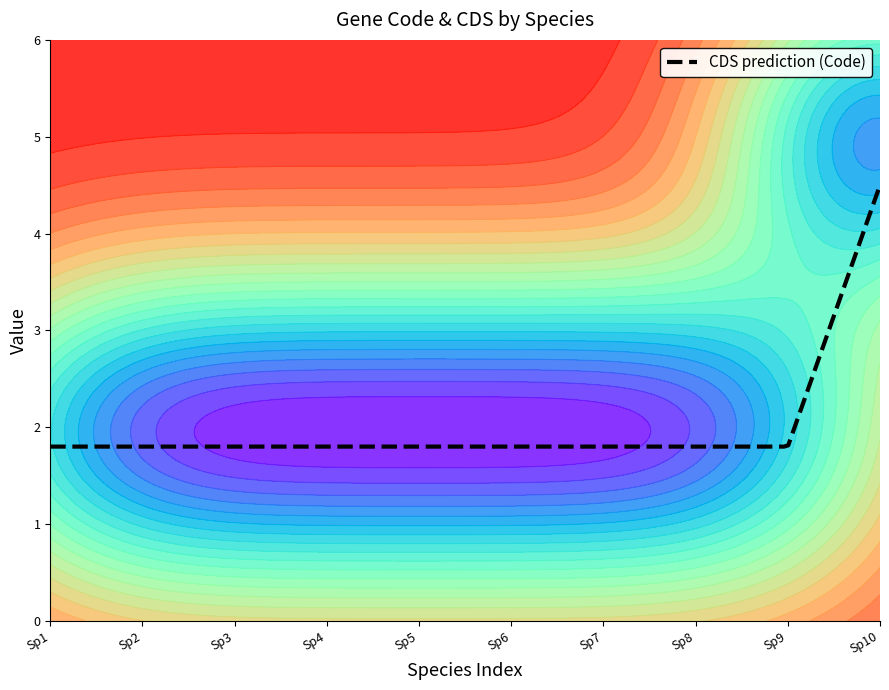

Which series has the largest range (max minus min)?

Code